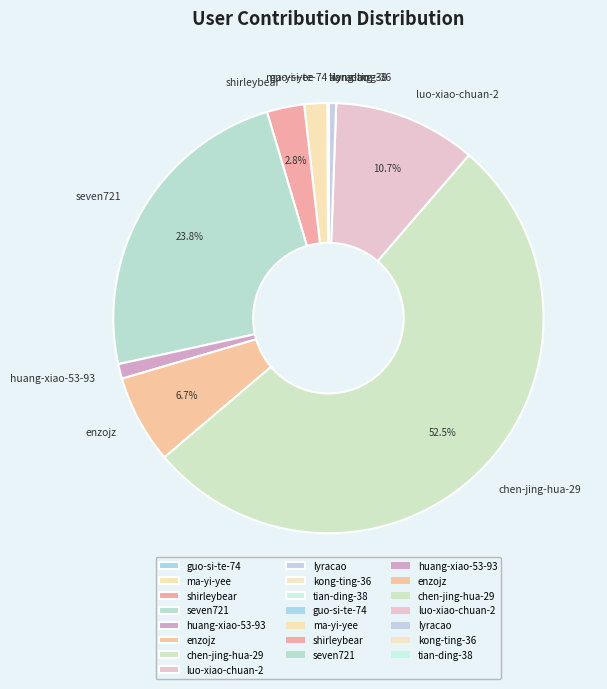

What percentage is the huang-xiao-53-93 slice, to the nearest percent?

1%